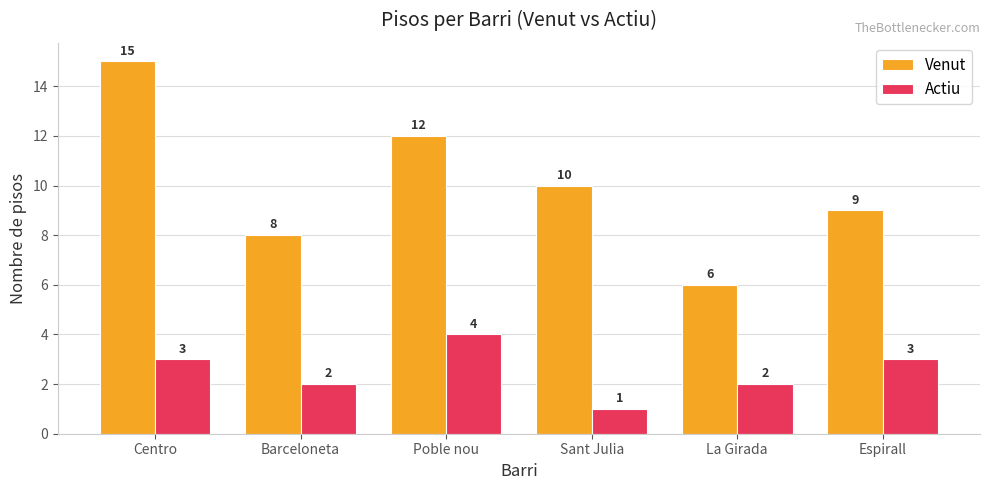

What is the label of the 2nd bar from the right?

La Girada